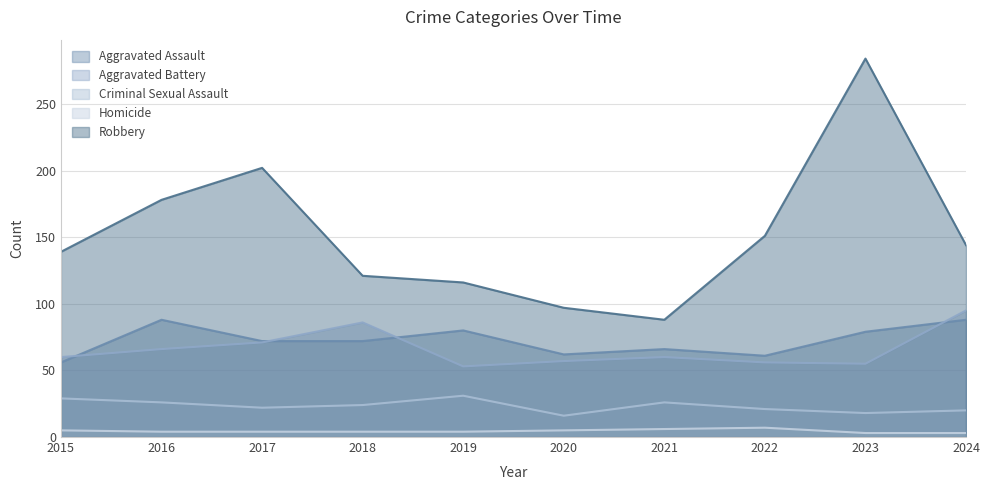

True or false: Criminal Sexual Assault and Aggravated Battery cross at least once.

False